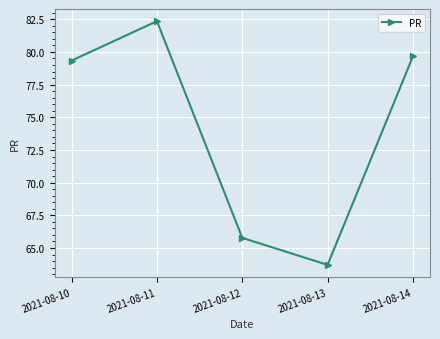

Is it true that the value at 2021-08-10 is 79.3?

True